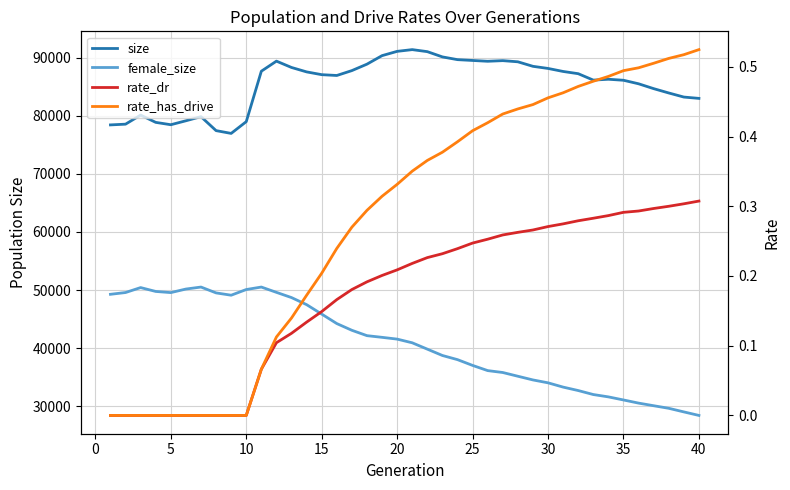

How many data points in size are above 87227?

19